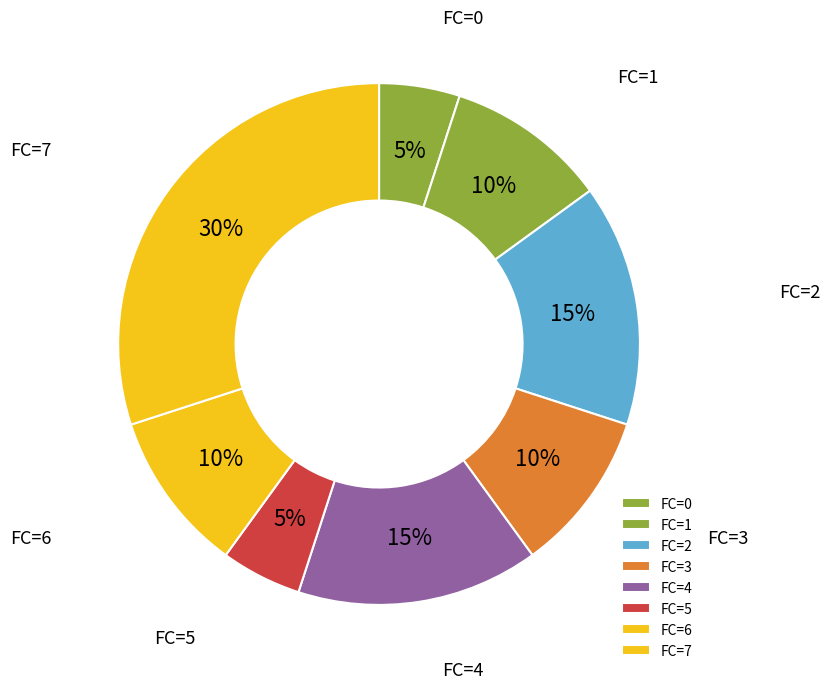

Is there any slice that represents more than half of the pie?

No